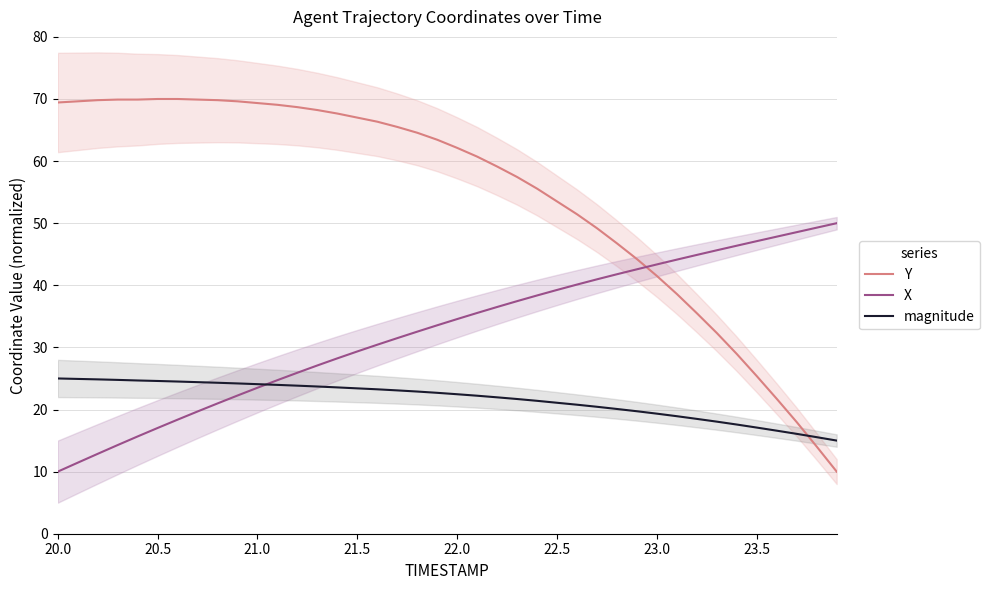

What is the lowest value of the magnitude series?

15.0